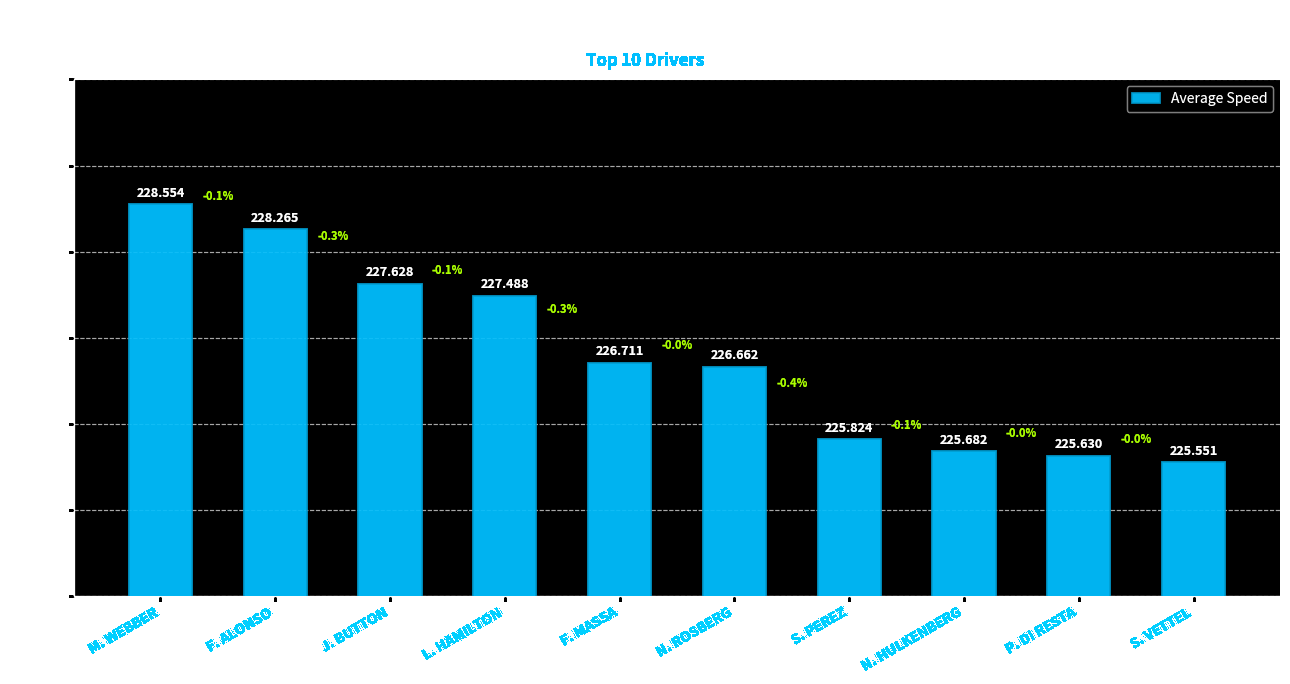

What is the maximum value shown in the chart?

228.6